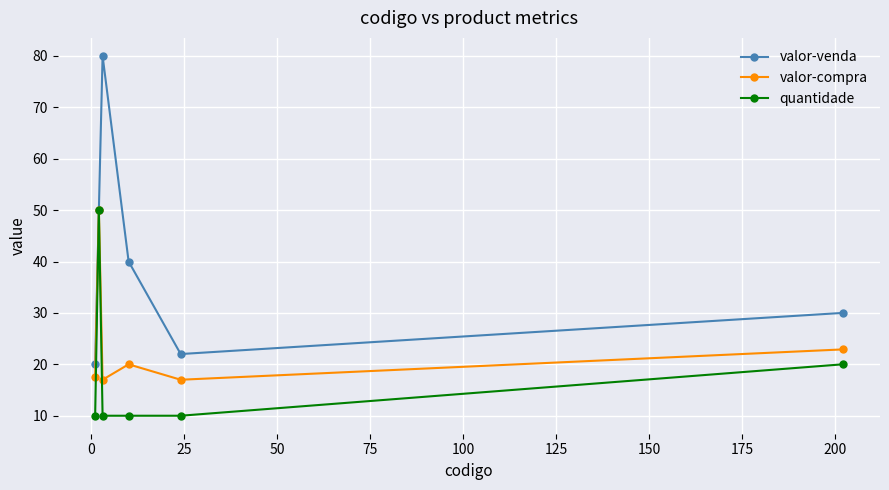

What is the greatest value displayed?

80.0